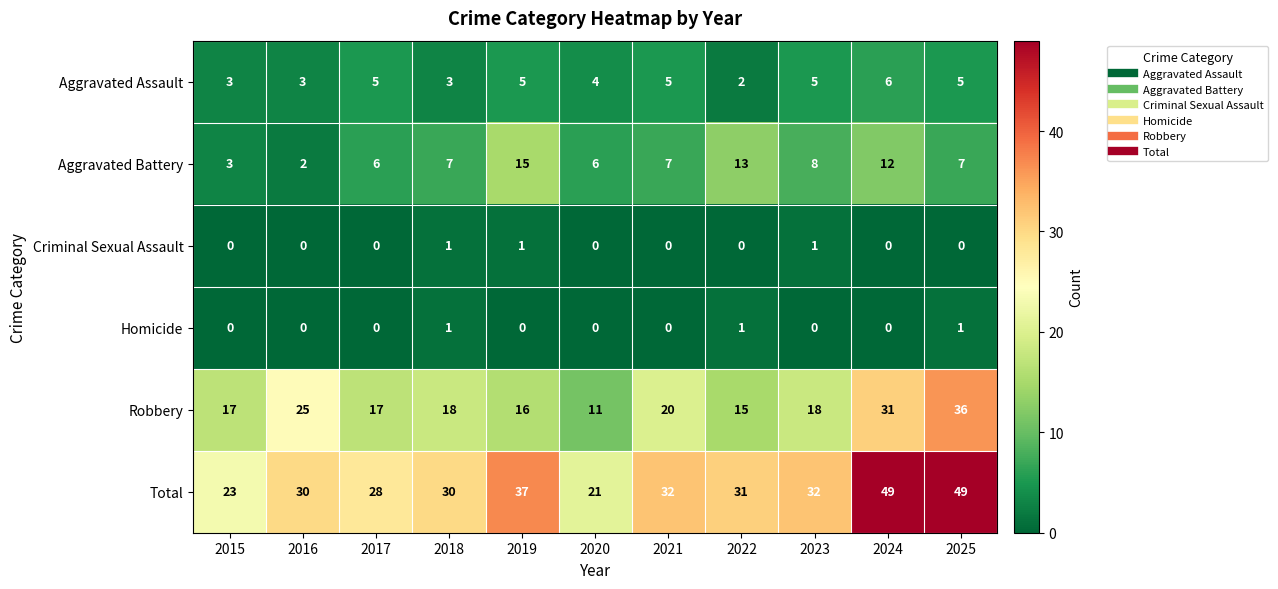

At how many categories does at least one series exceed 0?

11